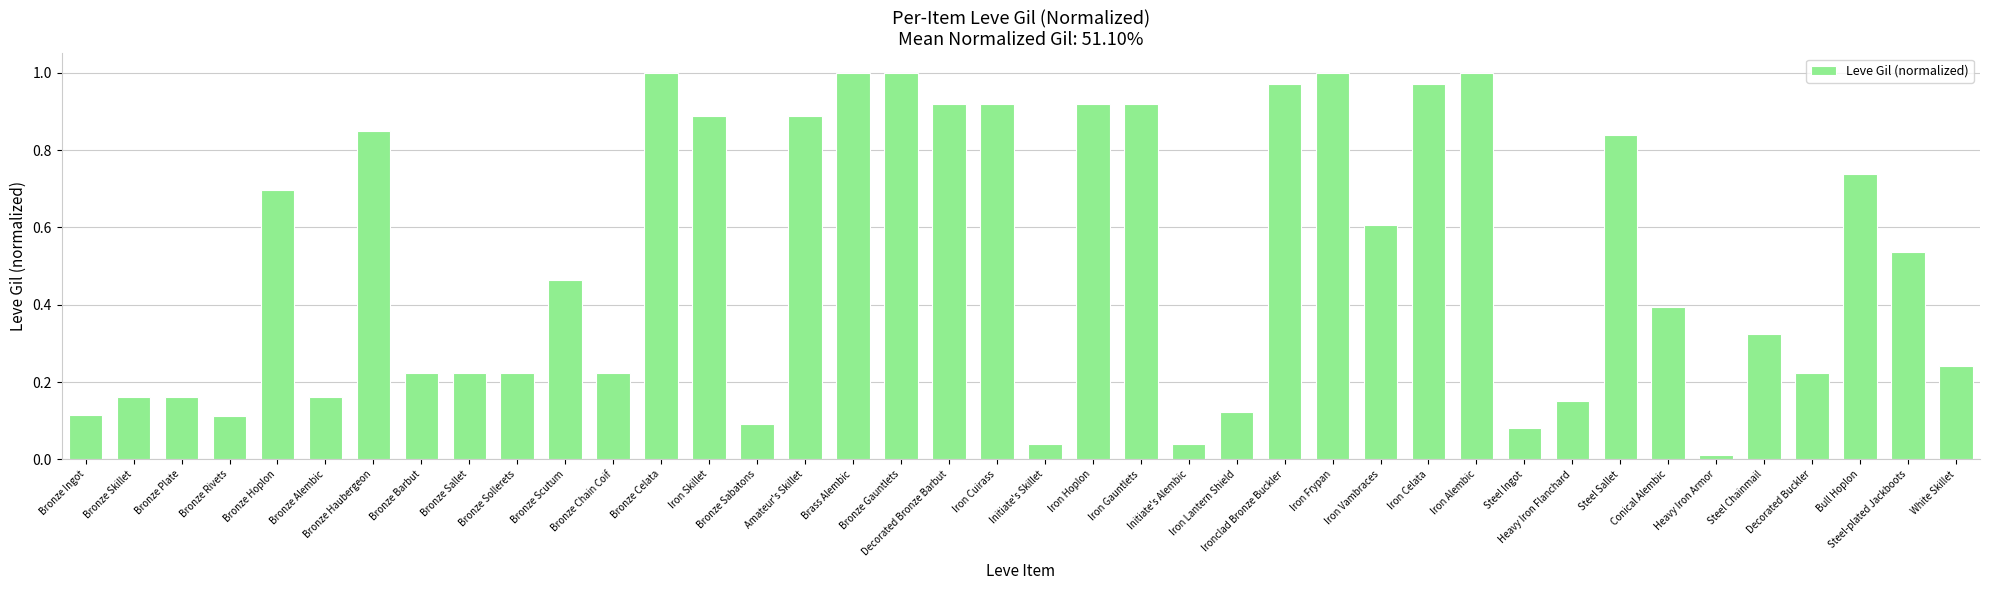

What is the sum of all values?

20.4